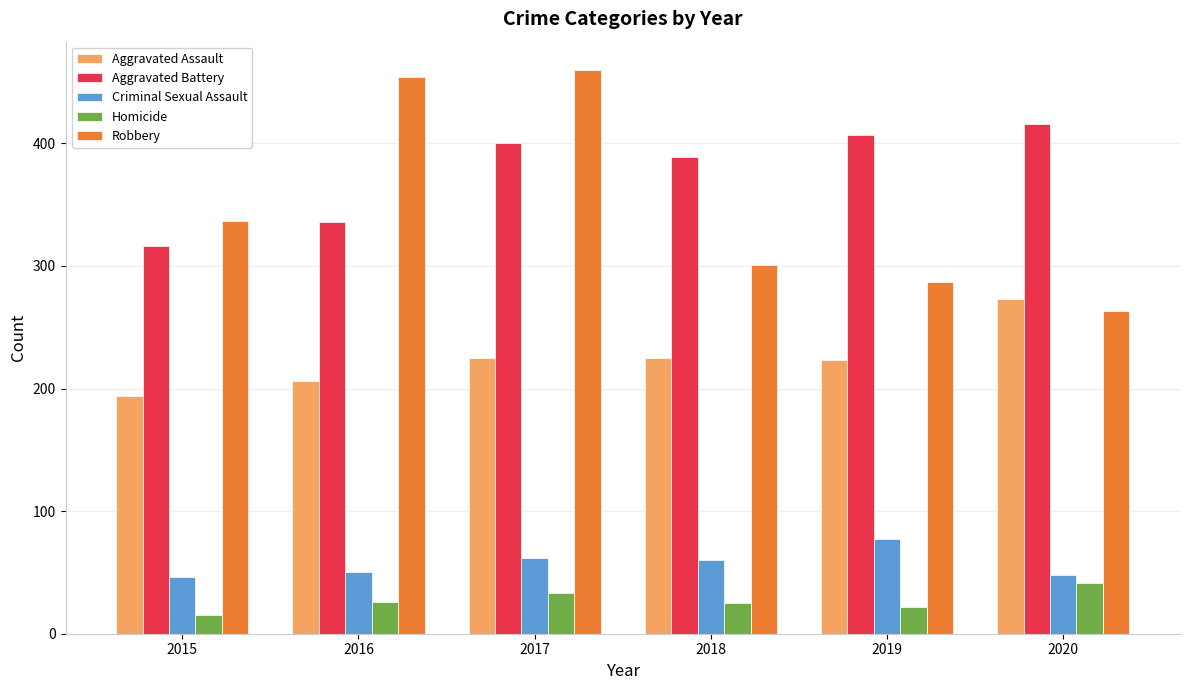

Which series has the largest total across all categories?

Aggravated Battery